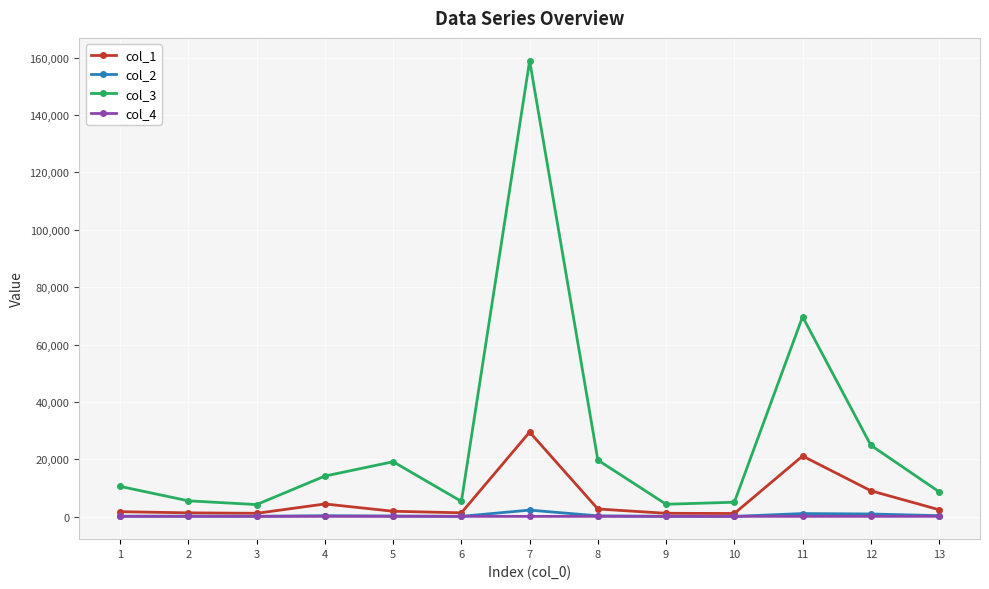

Which series changed the most between 7 and 12?

col_3